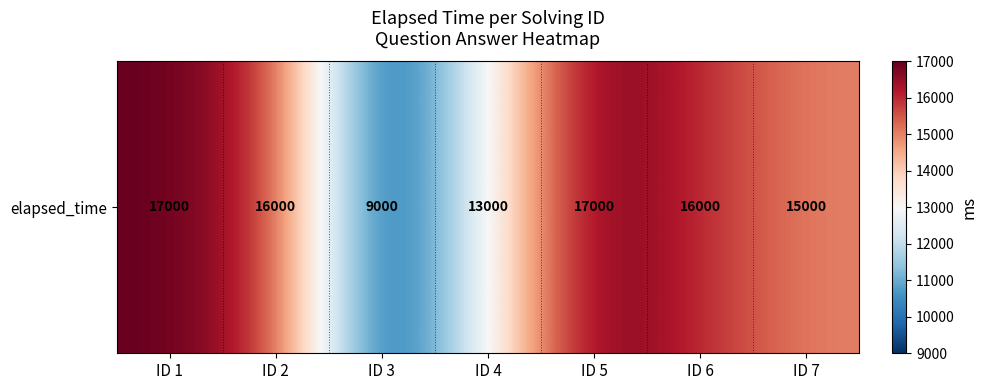

Between ID 1 and ID 3, which is larger?

ID 1